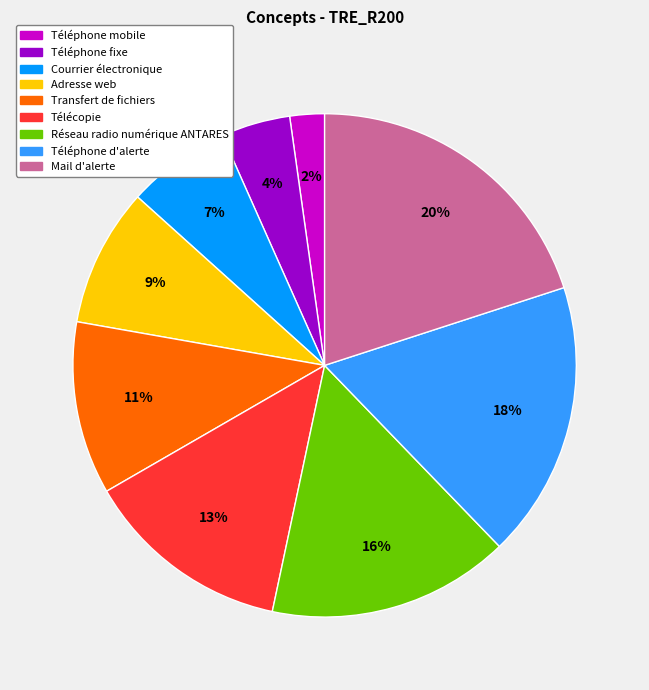

Approximately how many times larger is the value at Réseau radio numérique ANTARES compared to Télécopie?

1.2